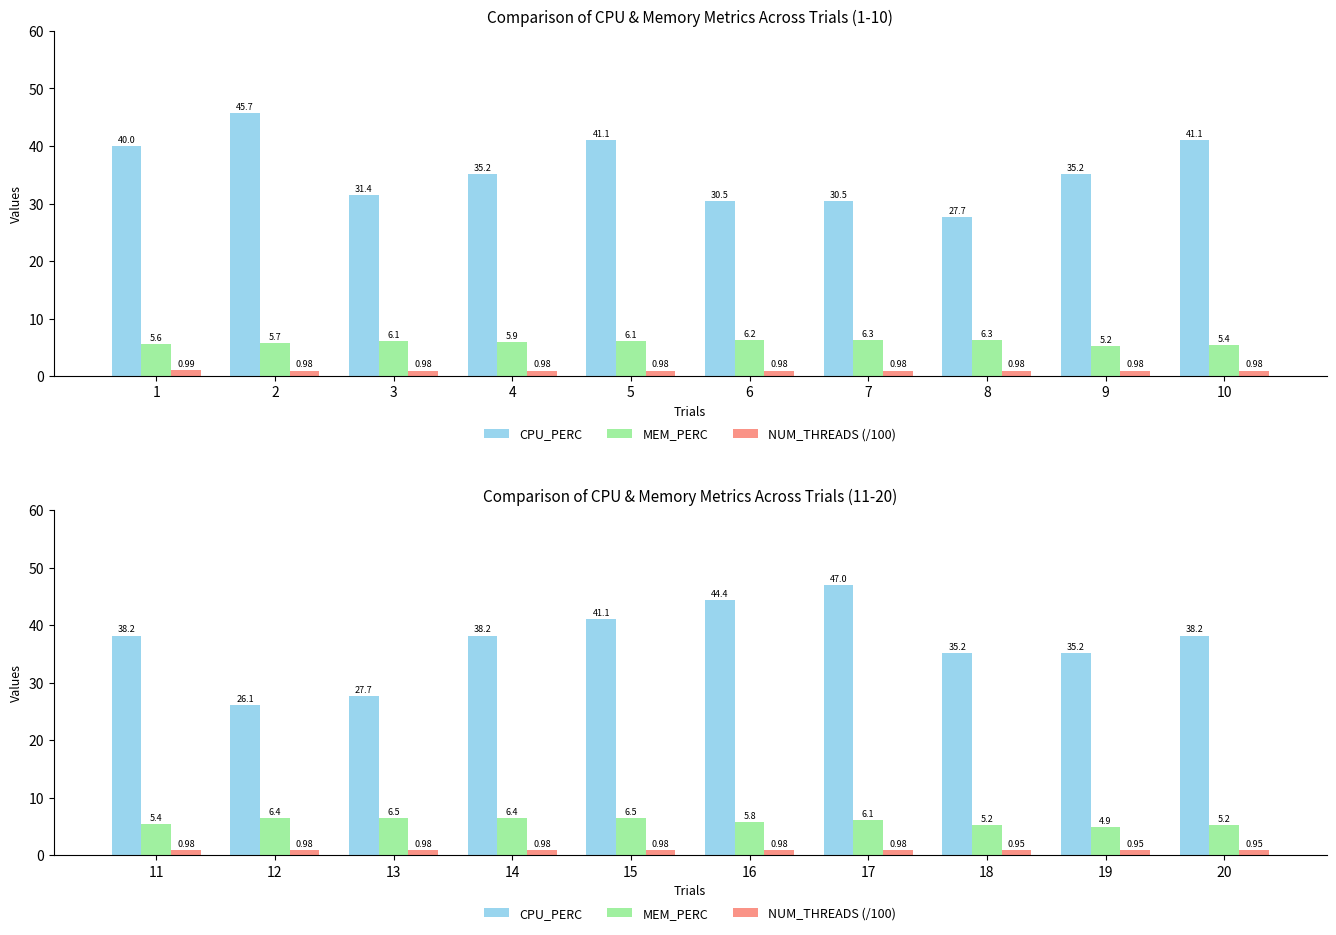

True or false: CPU_PERC has a value of 41.1 at 15.

True